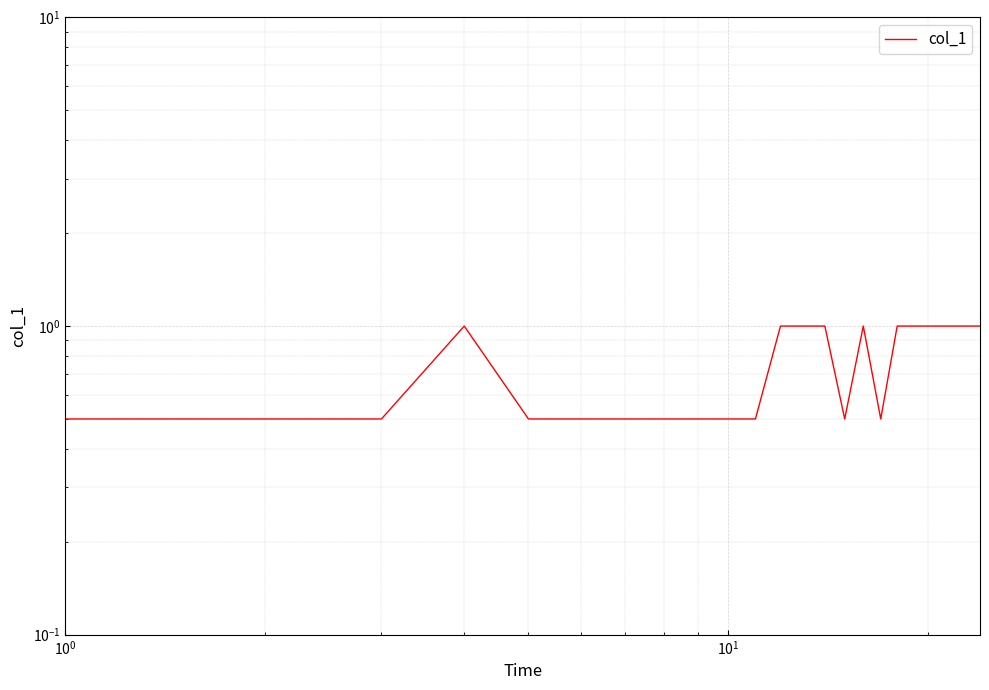

What is the maximum value shown in the chart?

1.0